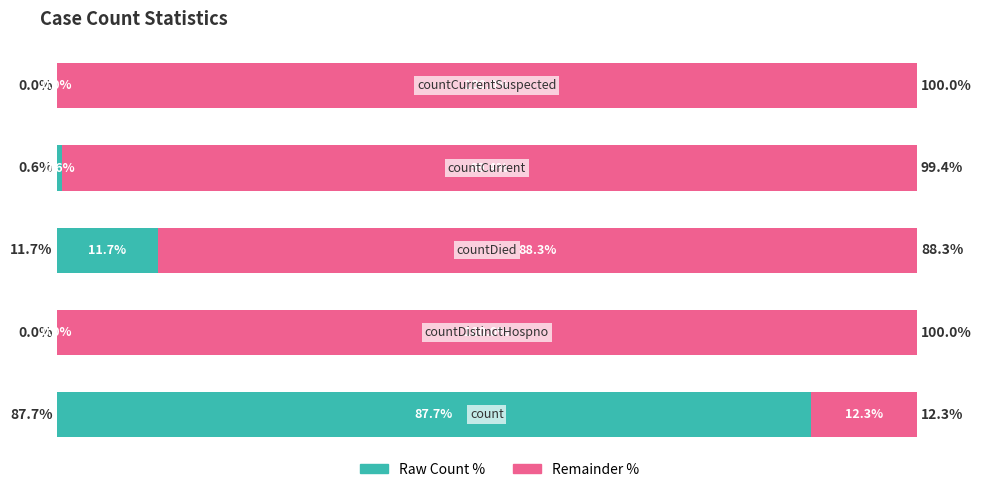

What are all the series names shown in the legend?

Raw Count %, Remainder %